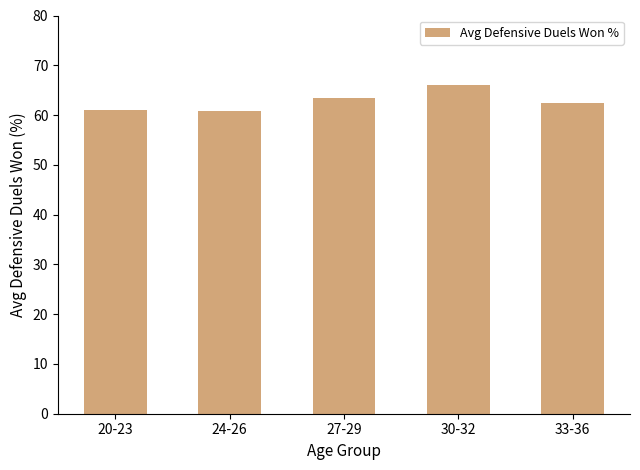

What is the difference between the maximum and minimum values?

5.3